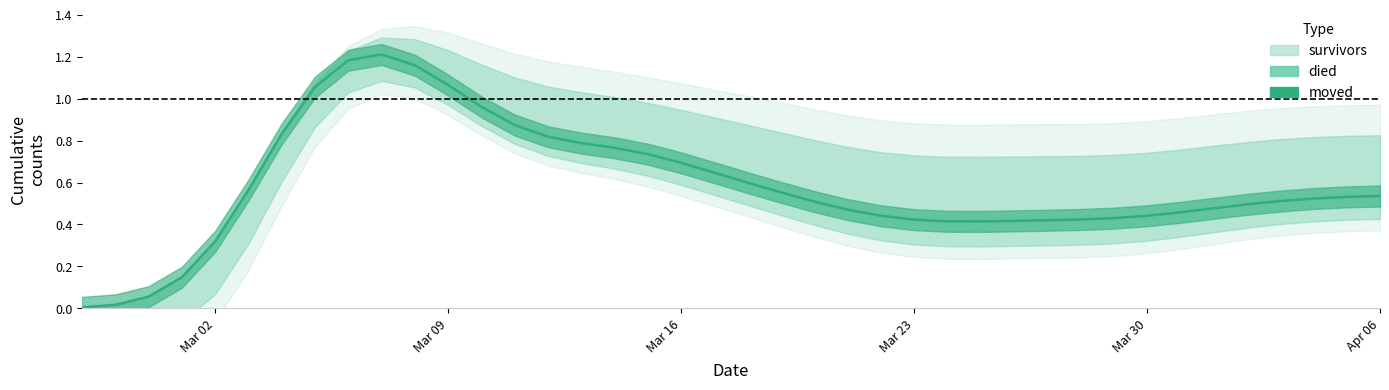

Reading right to left, list all the values displayed in this chart.

0.5	0.5	0.5	0.5	0.5	0.5	0.5	0.4	0.4	0.4	0.4	0.4	0.4	0.4	0.4	0.4	0.5	0.5	0.6	0.6	0.6	0.7	0.7	0.8	0.8	0.8	0.9	1.0	1.1	1.2	1.2	1.2	1.1	0.8	0.6	0.3	0.1	0.1	0.0	0.0